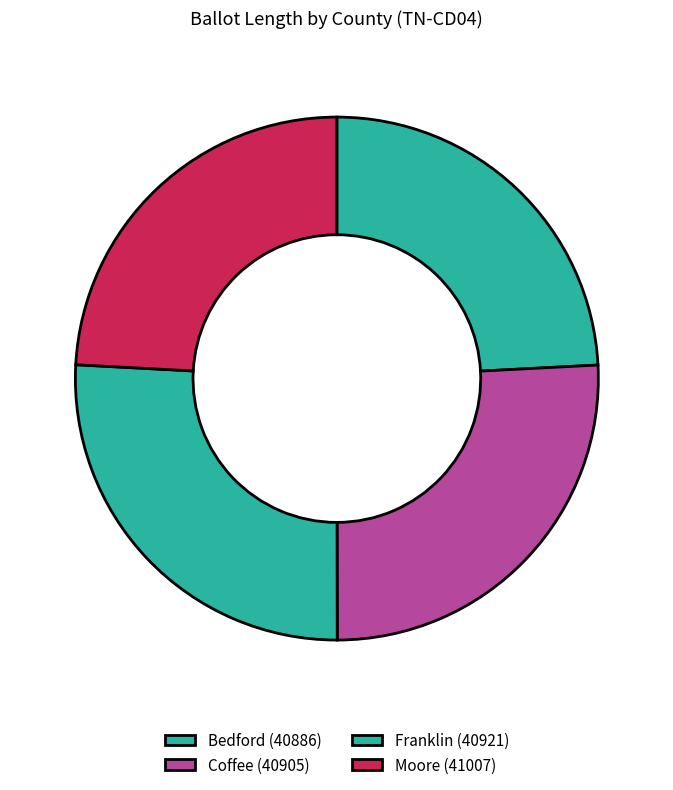

Count the number of slices in the pie.

4